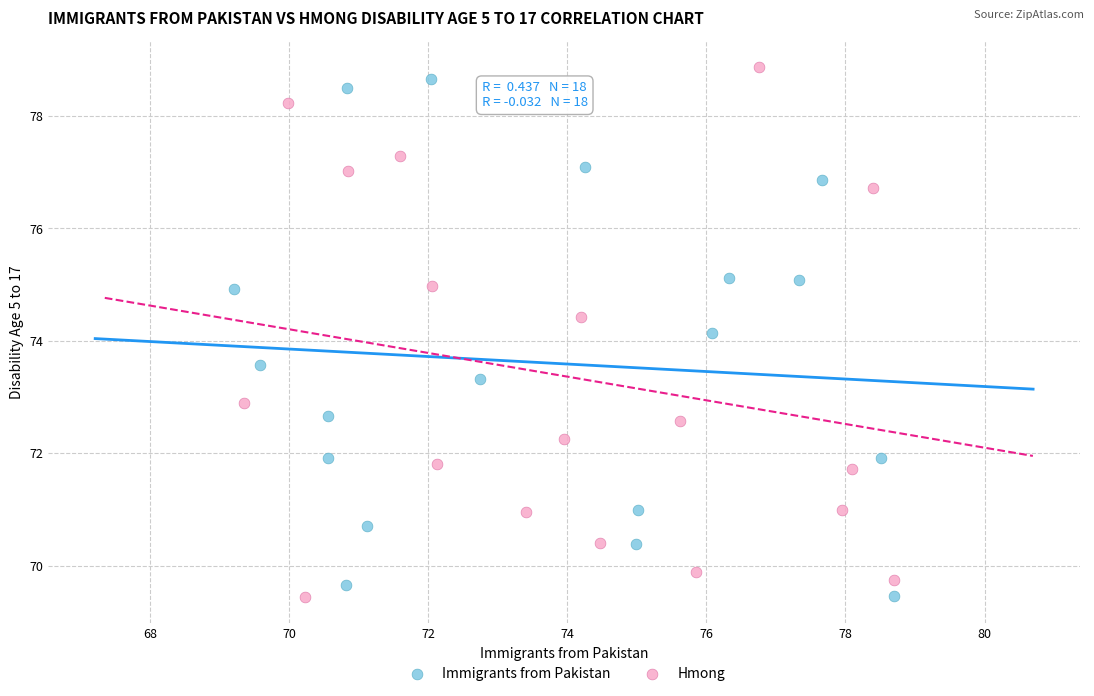

Which series reaches the maximum Y coordinate?

Hmong